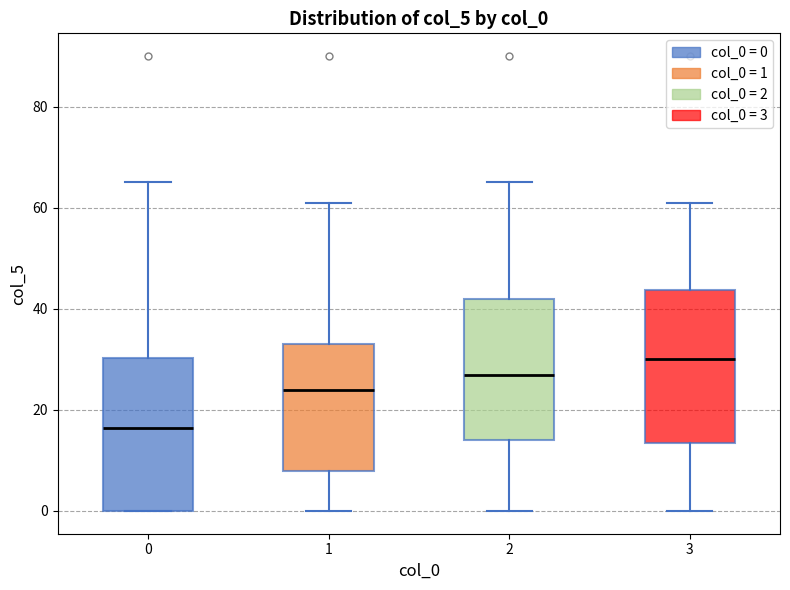

Reading left to right, transcribe this box plot: for each box, give where its median line is, the range the box spans, and where its two whiskers end, as read against the y-axis. The values are not printed on the chart, so give them approximately, as read against the axis.

0: median 16, box 0 to 30, whiskers 0 to 66
1: median 24, box 8 to 34, whiskers 0 to 62
2: median 28, box 14 to 42, whiskers 0 to 66
3: median 30, box 14 to 44, whiskers 0 to 62